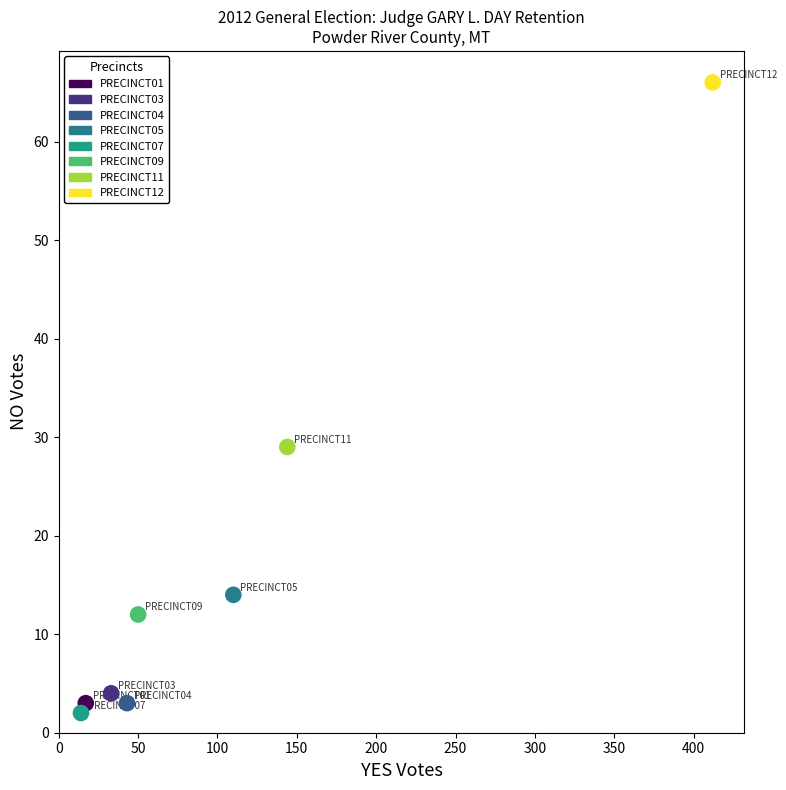

What Y value in the scatter plot is closest to 34?

29